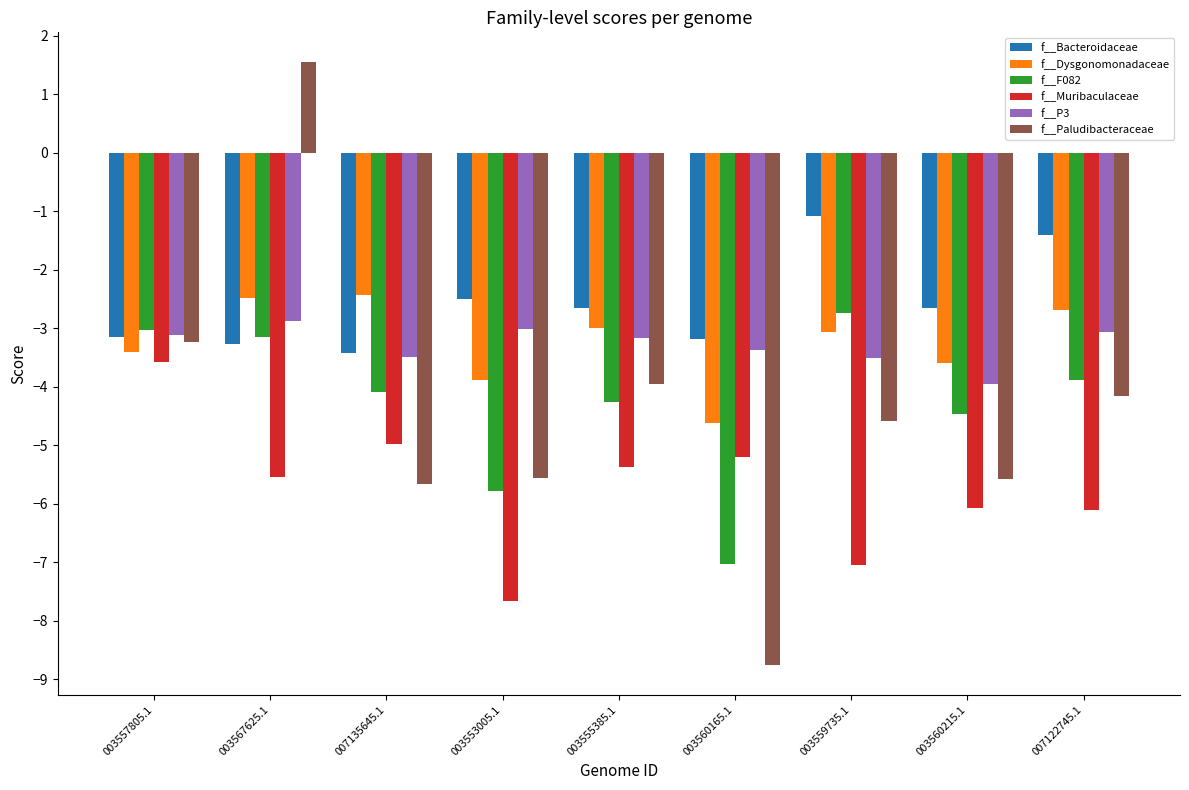

At which label does f__Bacteroidaceae first exceed -2?

003559735.1